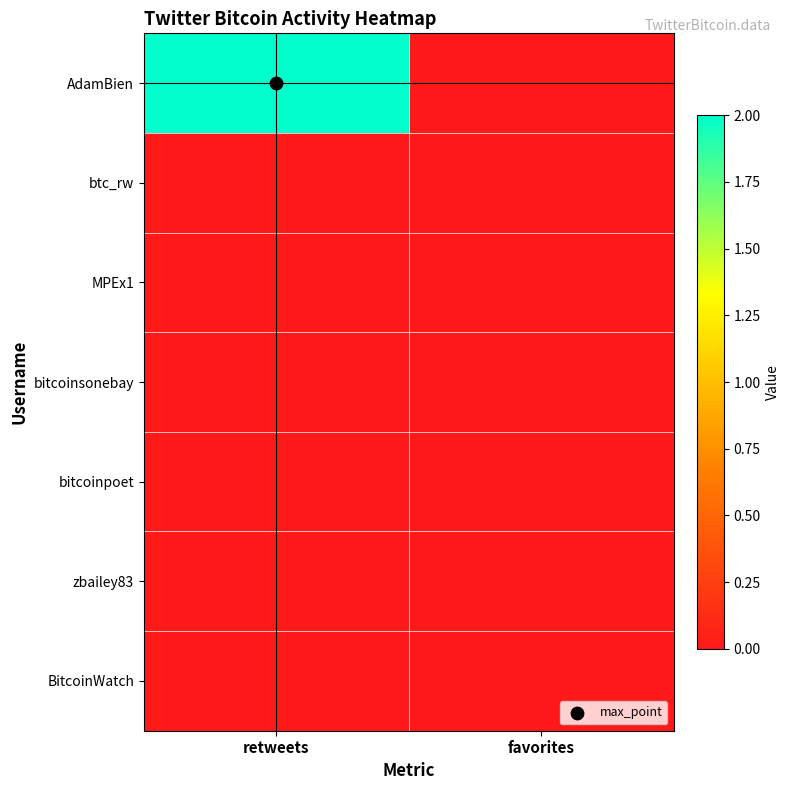

At how many categories does at least one series exceed 0?

1